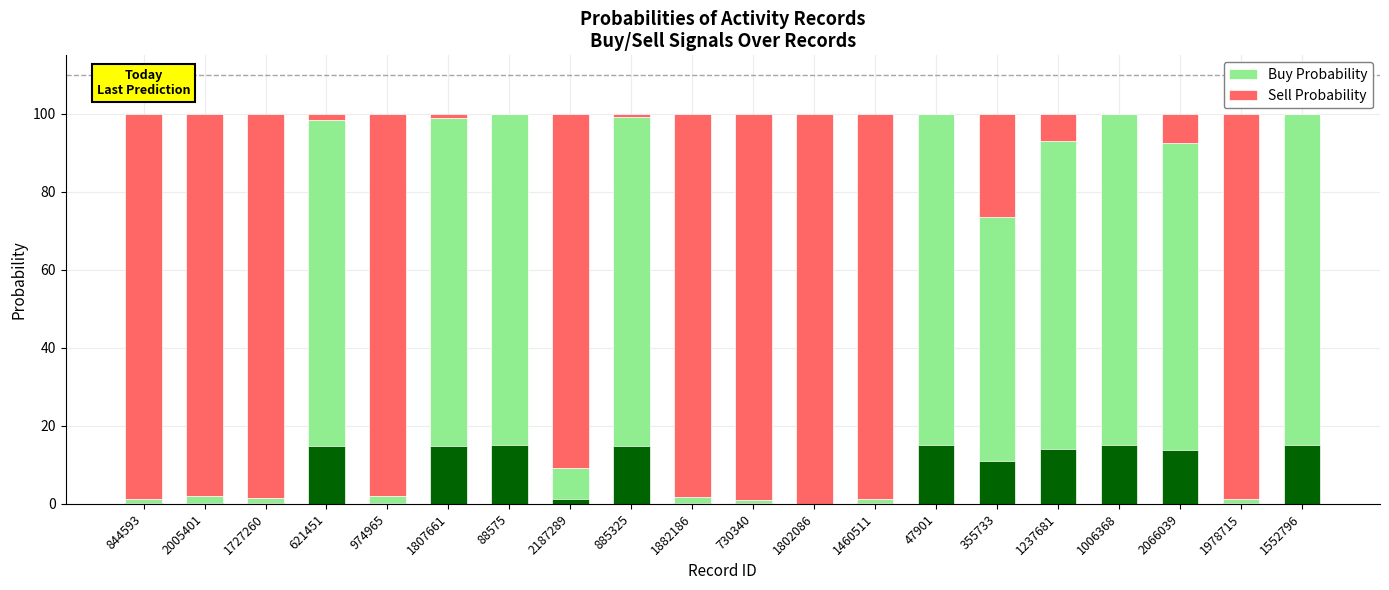

Read the Sell Probability value at 844593.

98.8